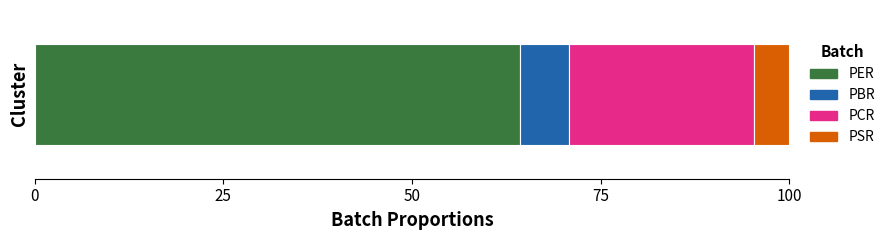

What is the minimum value for PER?

64.3